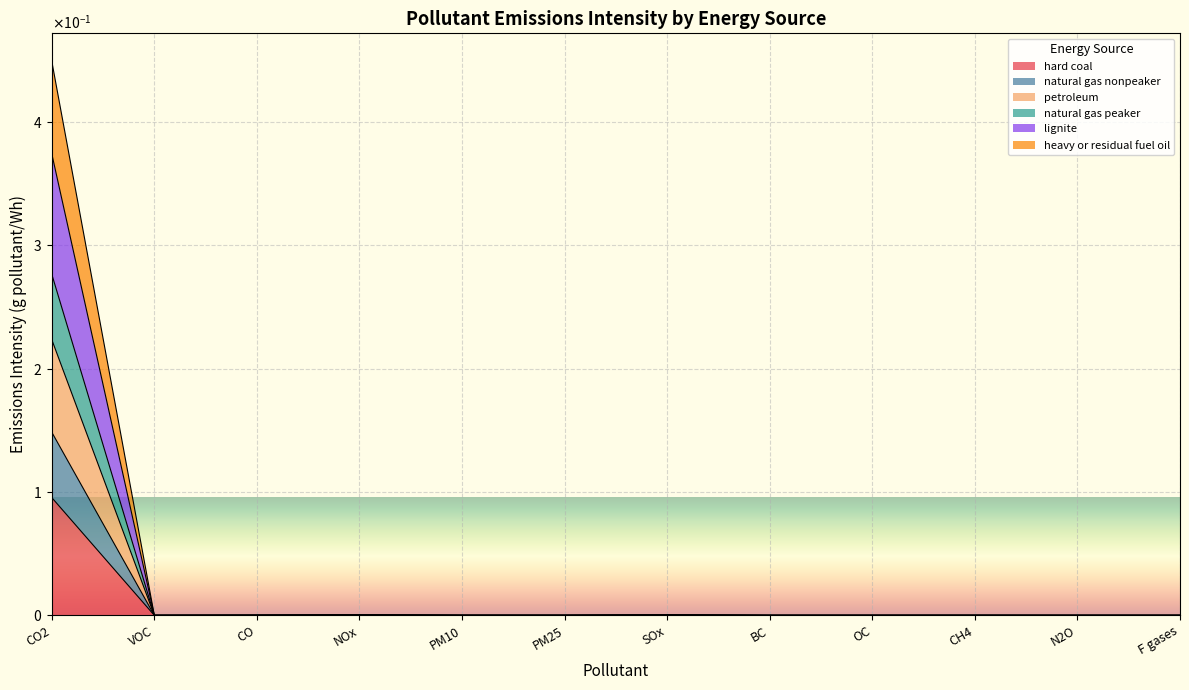

Does the chart display data point markers on the line(s)?

No